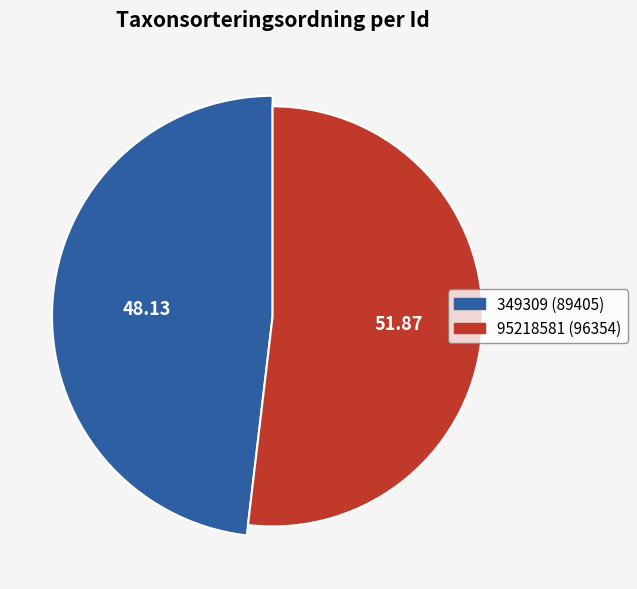

What is the change in value from 349309 to 95218581?

+6949